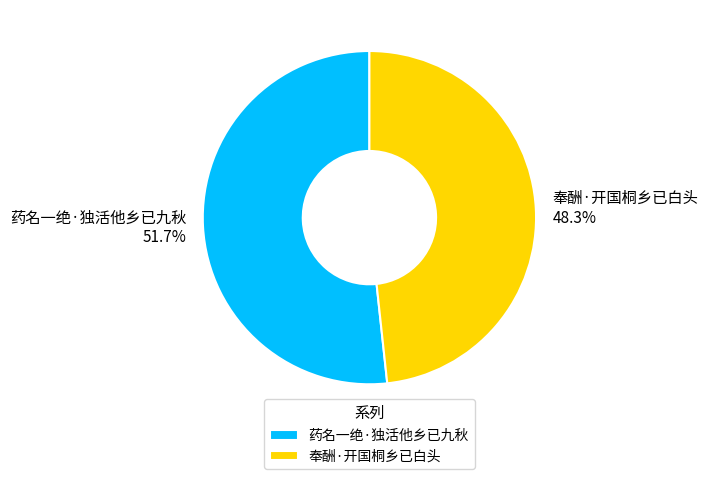

What percentage is the 药名一绝·独活他乡已九秋 slice, to the nearest percent?

52%